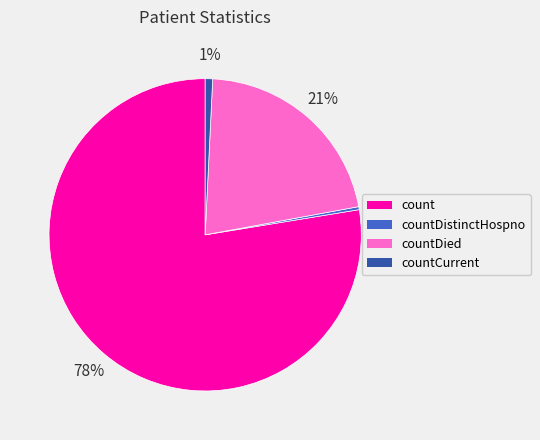

Is there a majority slice in this chart?

Yes